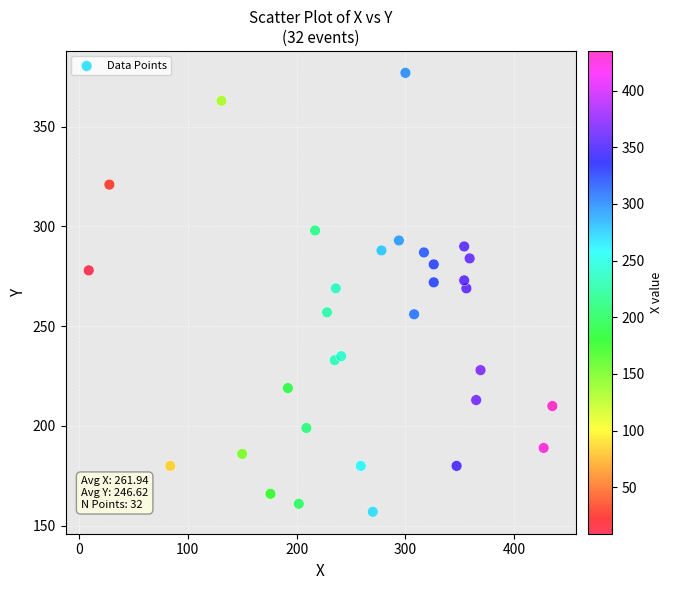

What is the range of Y values (max minus min)?

220